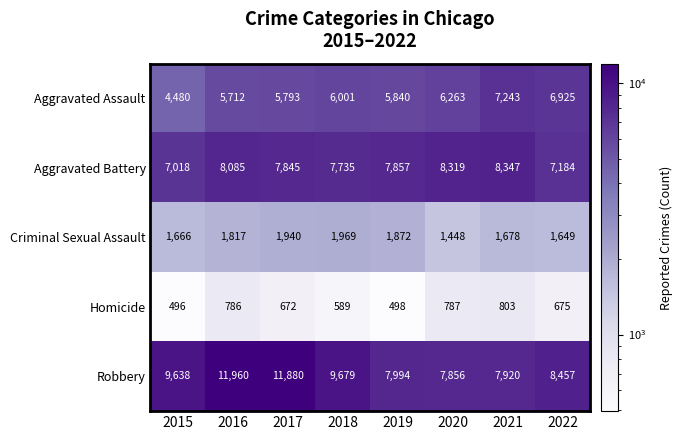

Which series has the largest total across all categories?

Robbery